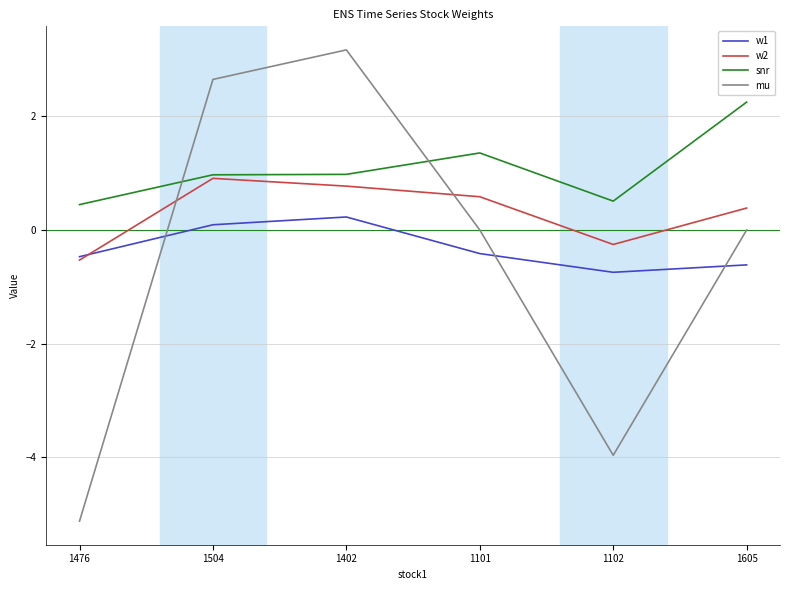

Is this an area chart (filled region under the line)?

No